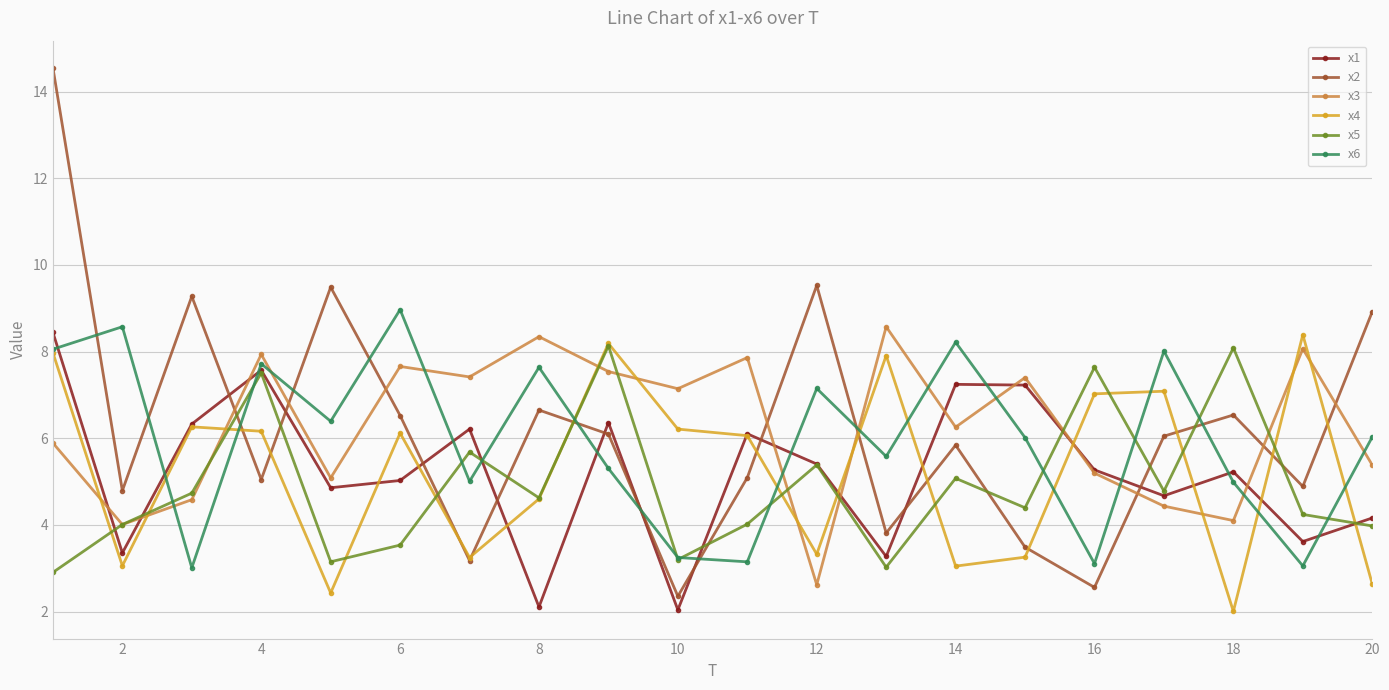

True or false: x3 and x4 cross at least once.

True